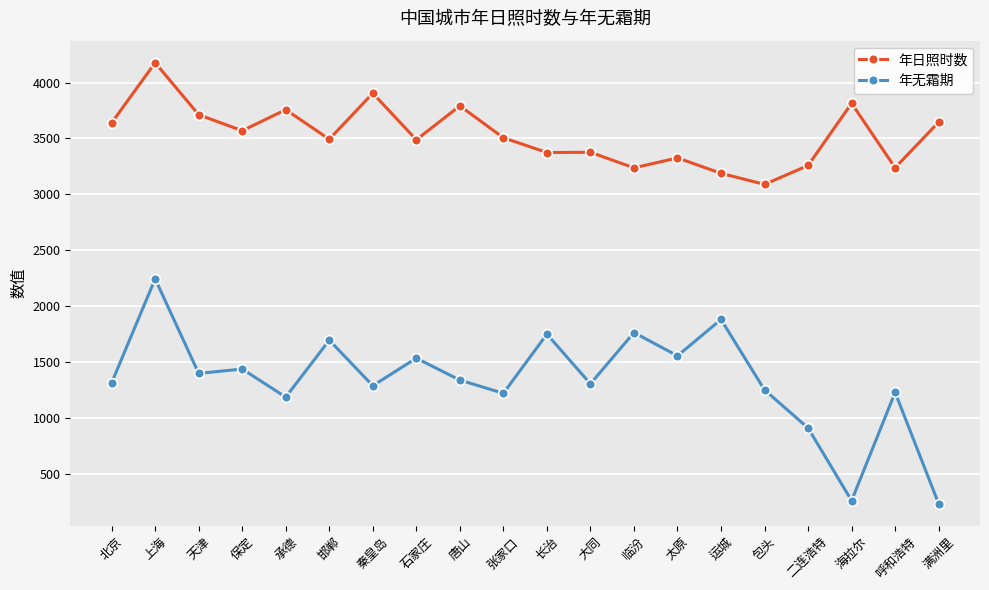

True or false: 年无霜期 has more than 2 interior local peaks.

True